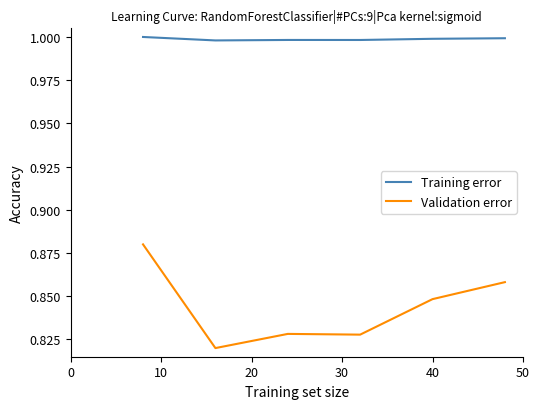

How many Validation error values are between 0 and 1?

6